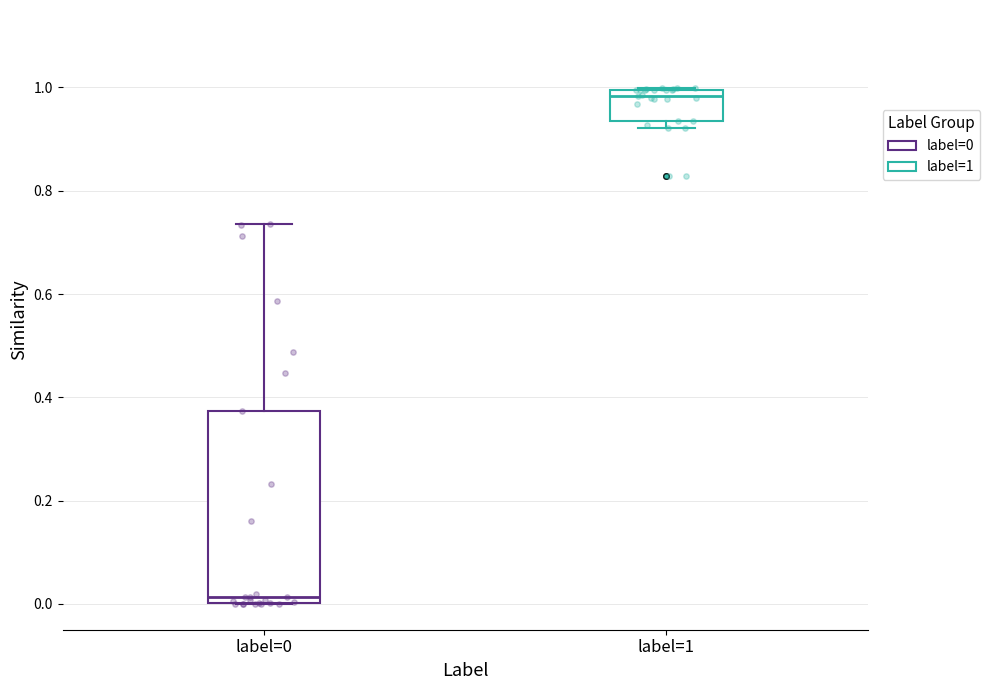

Where is the lower edge of the box for label=0 on the y-axis? The values are not printed on the chart, so give them approximately, as read against the axis.

0.00